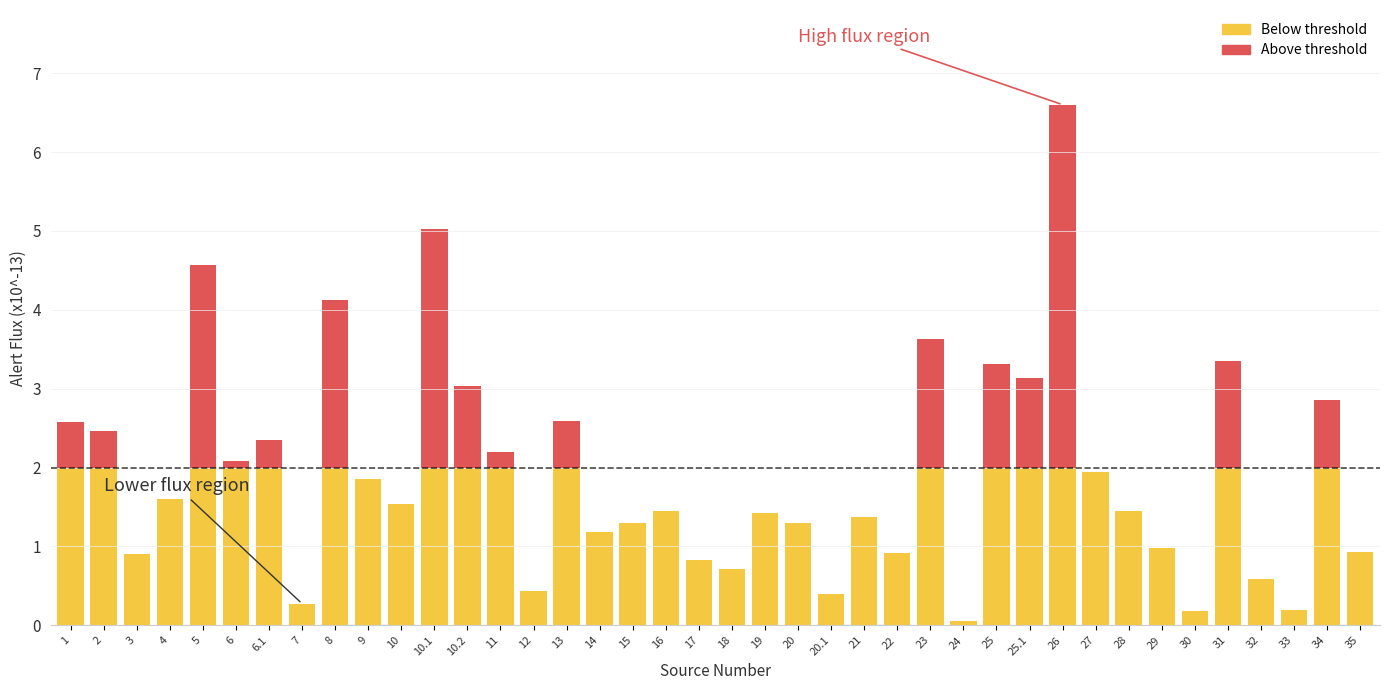

At which category is the sum across all series the highest?

26